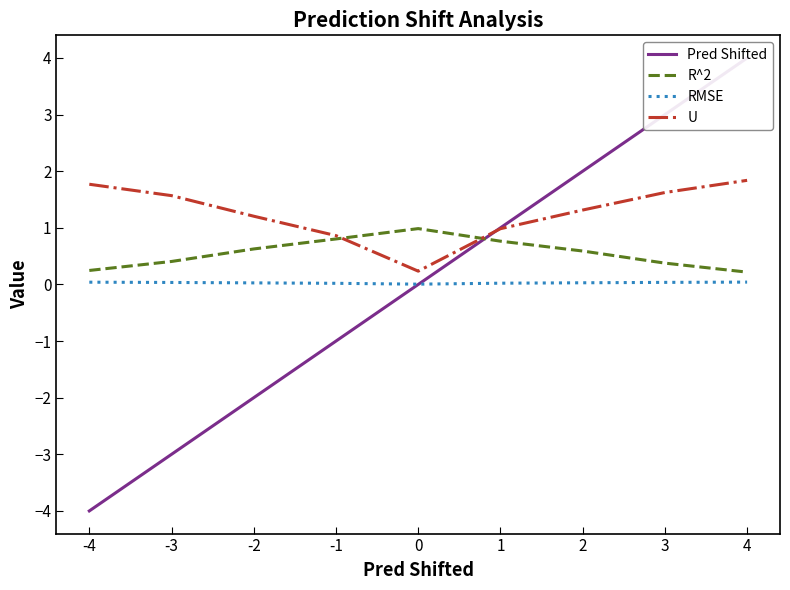

True or false: Pred Shifted and R^2 intersect in this chart.

True